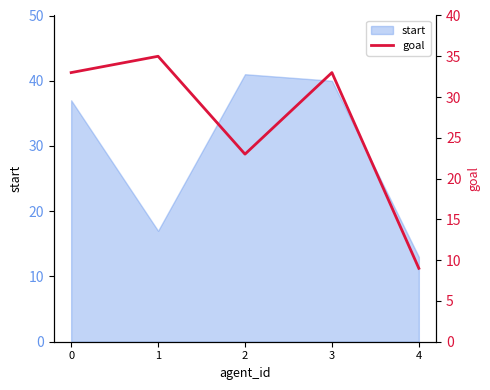

List the labels in order of value, largest first.

1, 0, 3, 2, 4